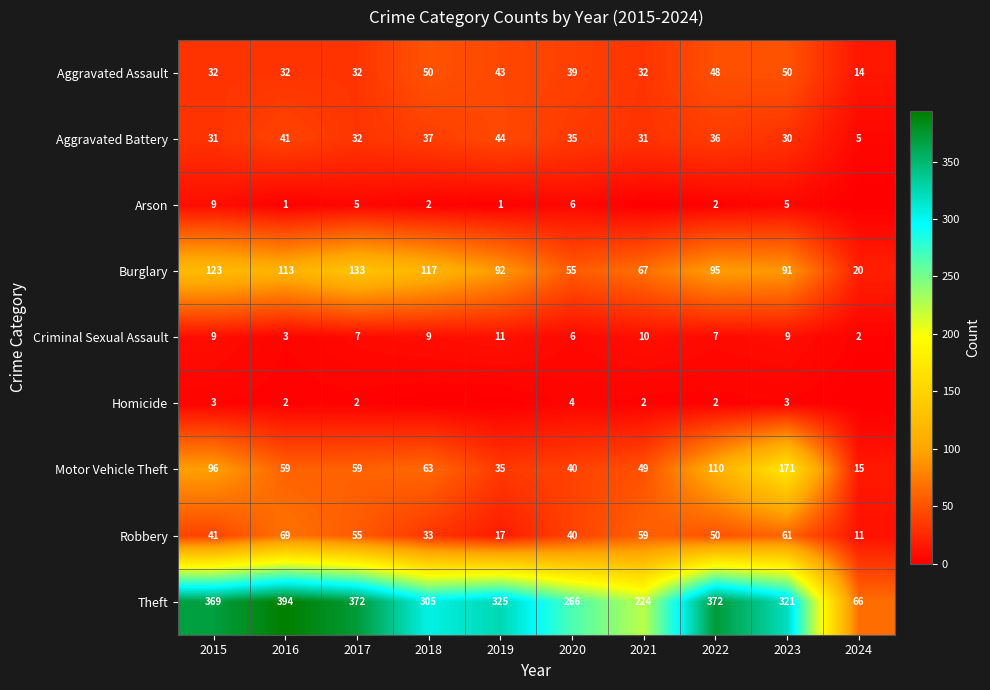

What is the minimum value for Robbery?

11